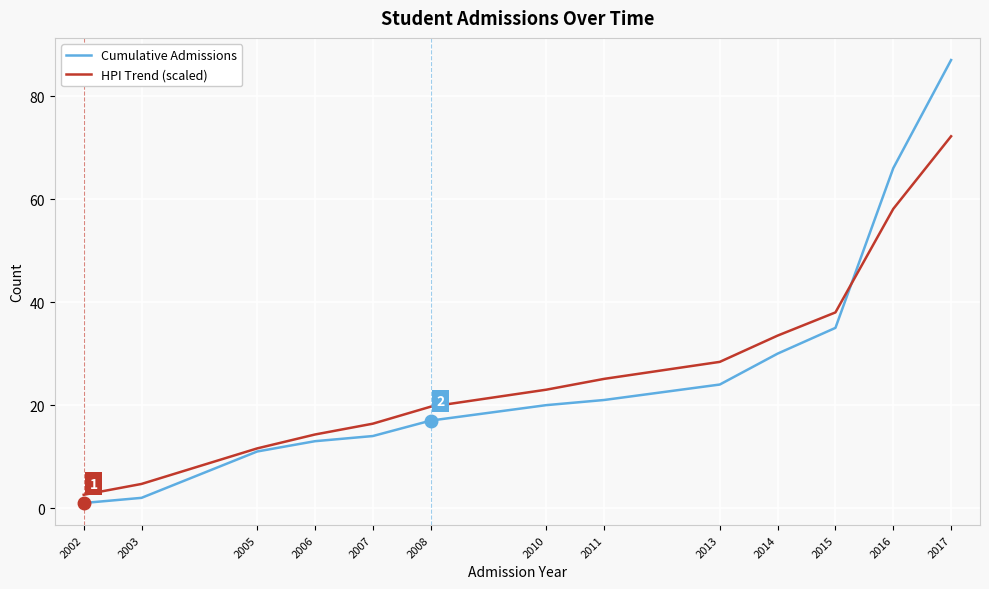

Count the number of data series in this chart.

2